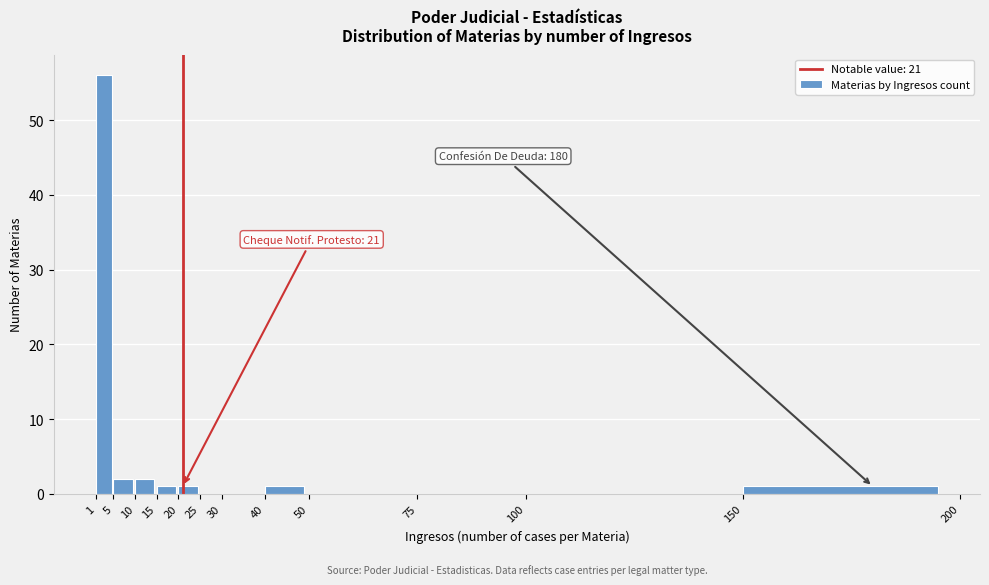

Over which range of the x-axis is the bar tallest?

1 to 5